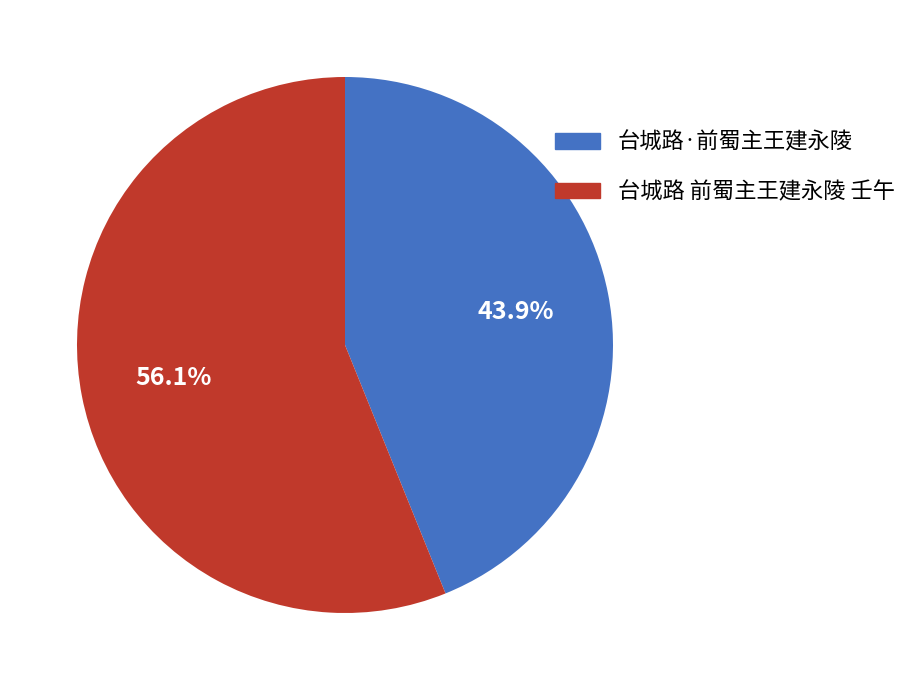

What percentage is the 台城路·前蜀主王建永陵 slice, to the nearest percent?

44%